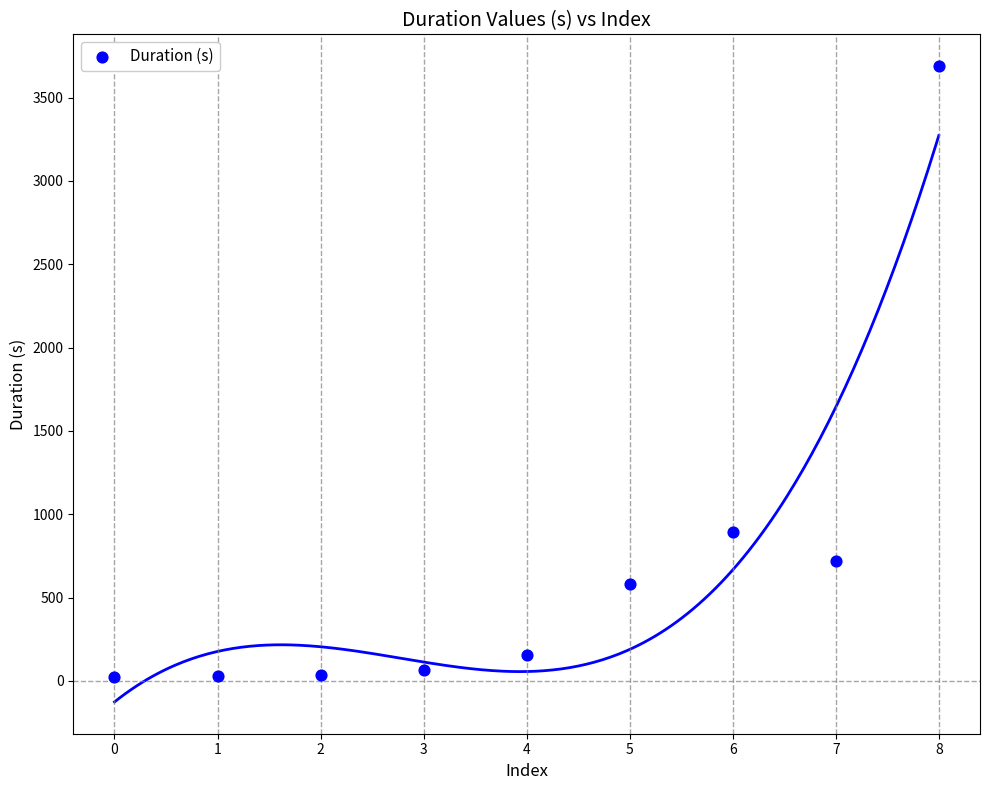

What is the range of Y values (max minus min)?

3666.1